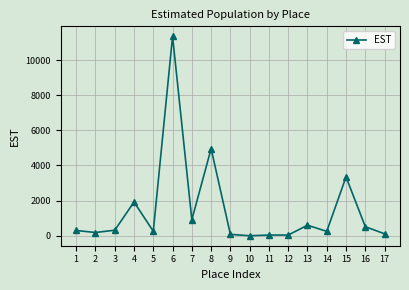

What is the ratio of the value at 15 to the value at 16?

6.5